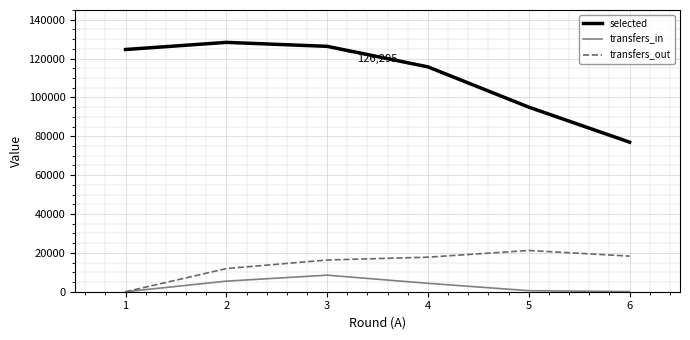

Between 1 and 2, which series saw the biggest shift?

transfers_out